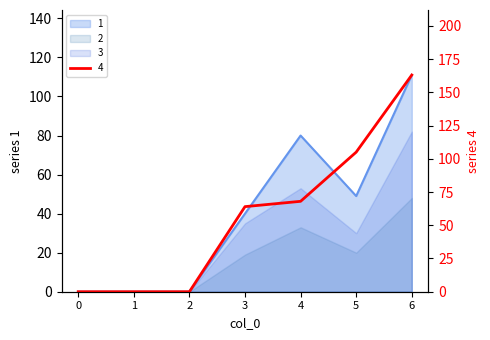

How many 1 values are between 0 and 80?

6